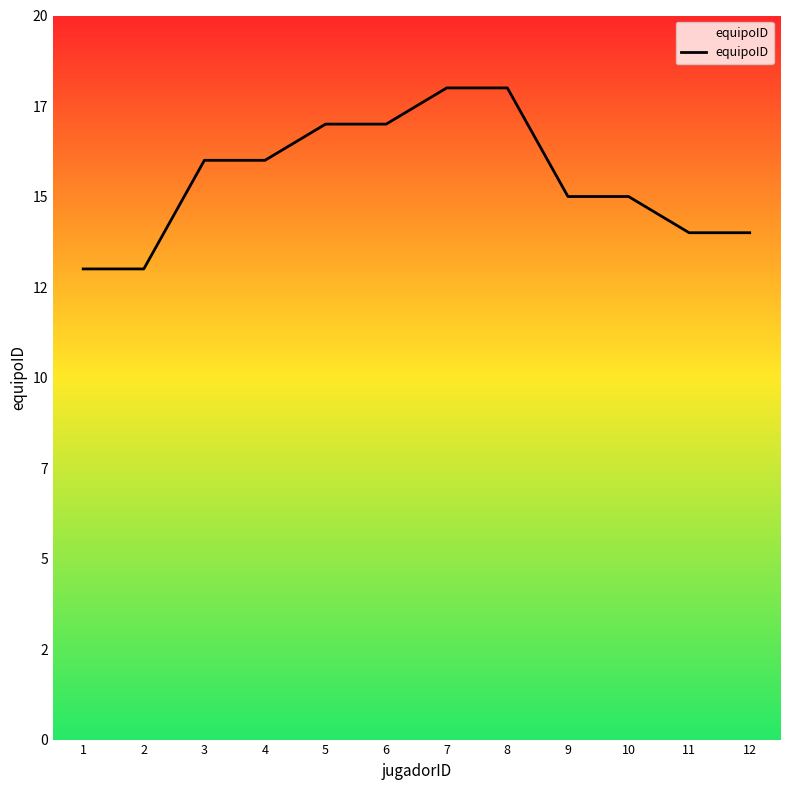

Reading right to left, transcribe all the data shown in this chart.

12=14	11=14	10=15	9=15	8=18	7=18	6=17	5=17	4=16	3=16	2=13	1=13